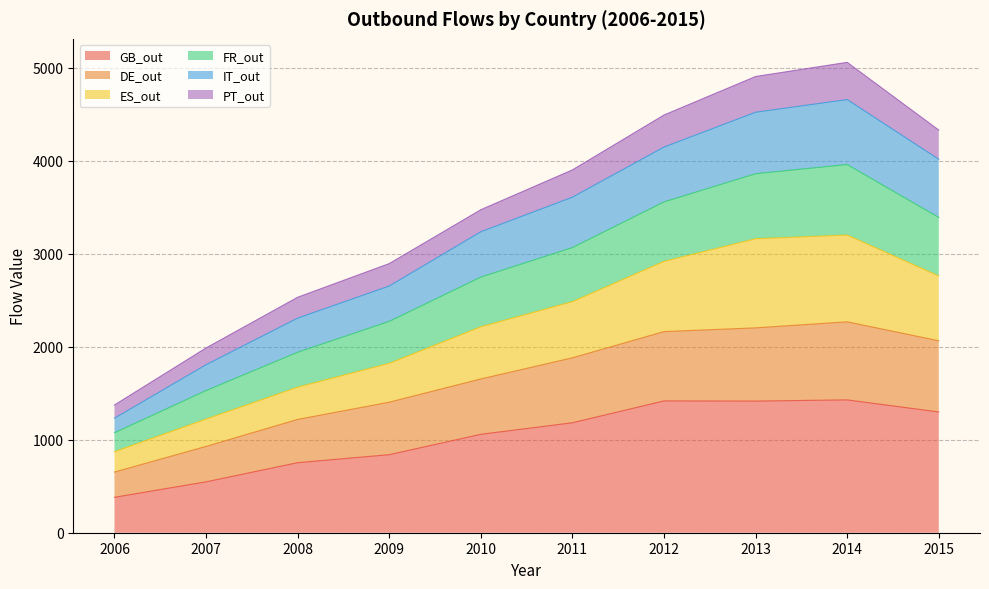

What is the lowest value of the GB_out series?

381